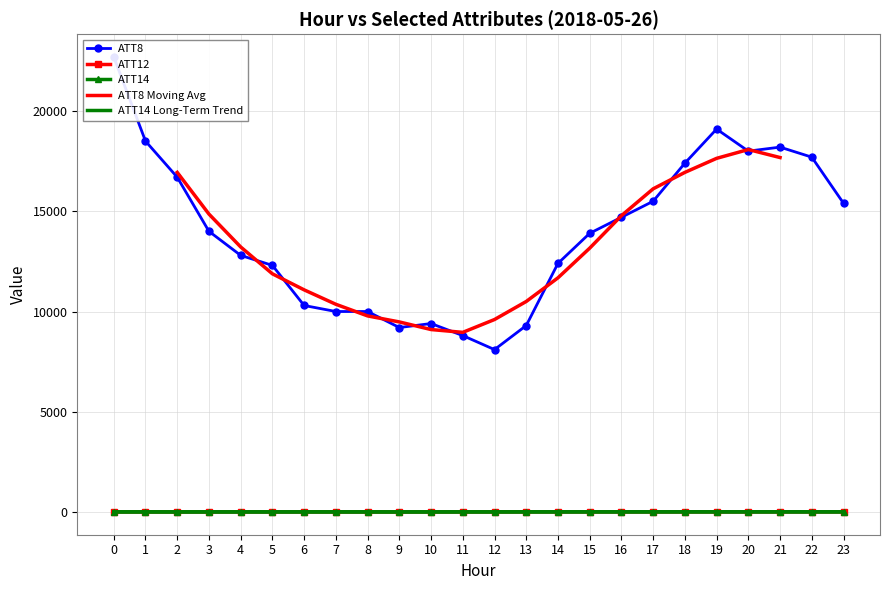

Where is the first local maximum for ATT8?

10